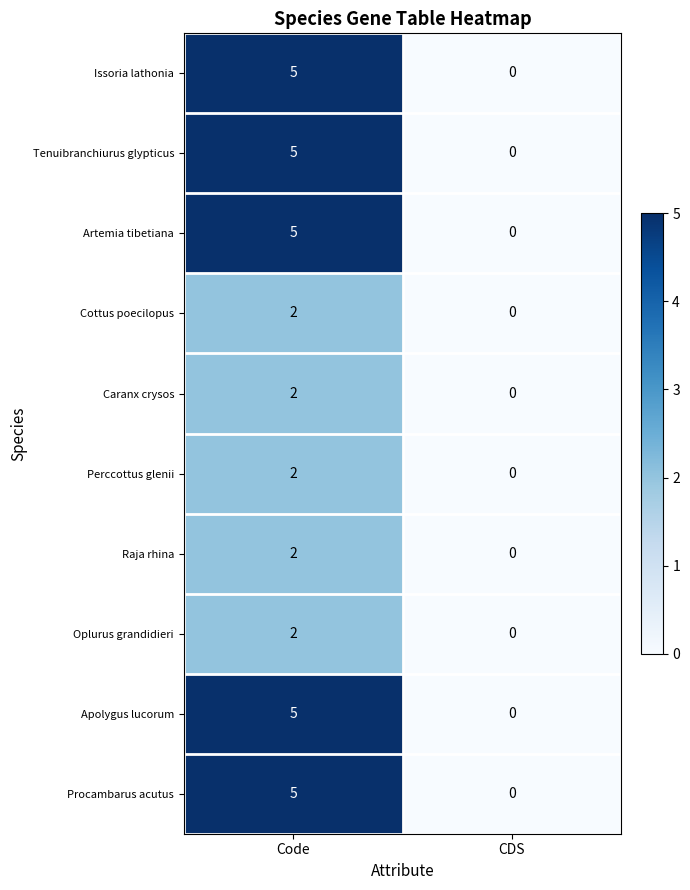

Reading left to right, transcribe all the data shown in this chart.

Issoria lathonia: Code=5	CDS=0
Tenuibranchiurus glypticus: Code=5	CDS=0
Artemia tibetiana: Code=5	CDS=0
Cottus poecilopus: Code=2	CDS=0
Caranx crysos: Code=2	CDS=0
Perccottus glenii: Code=2	CDS=0
Raja rhina: Code=2	CDS=0
Oplurus grandidieri: Code=2	CDS=0
Apolygus lucorum: Code=5	CDS=0
Procambarus acutus: Code=5	CDS=0